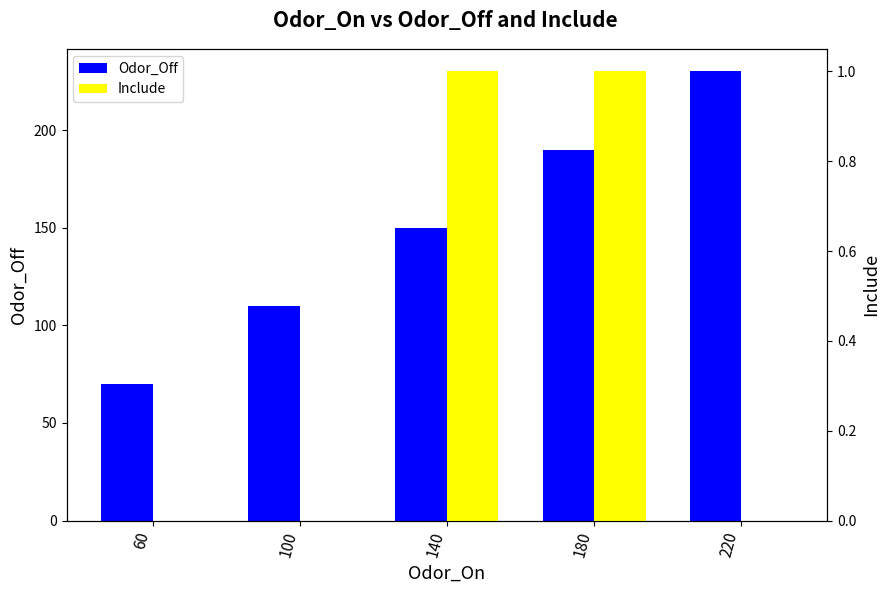

Are the bars grouped side by side (vs. stacked)?

Yes